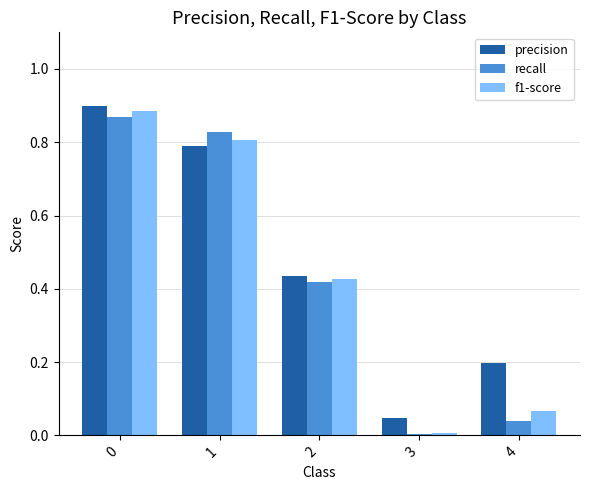

Where is f1-score nearest to the value 0?

3